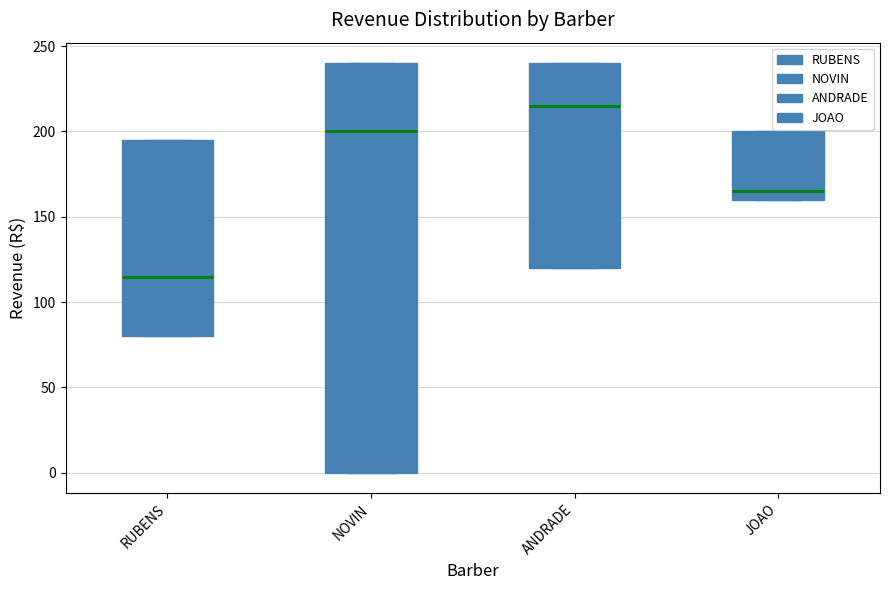

Which box's median line is the highest?

ANDRADE